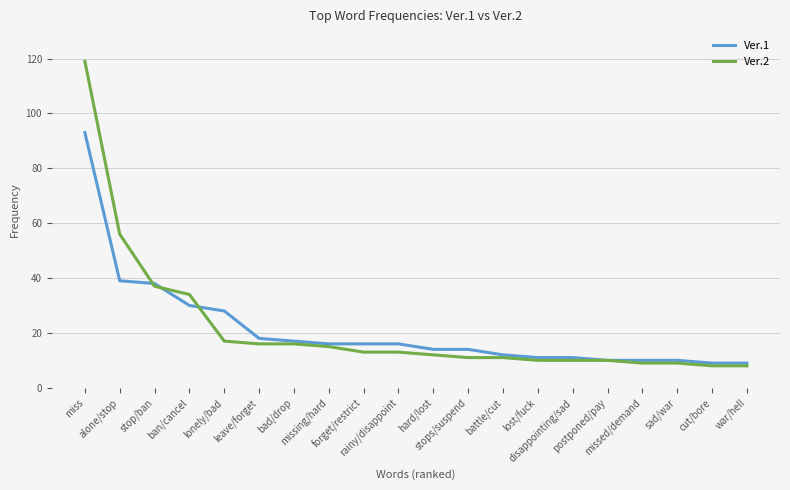

What is the difference between the second highest and minimum values in the Ver.2 series?

48